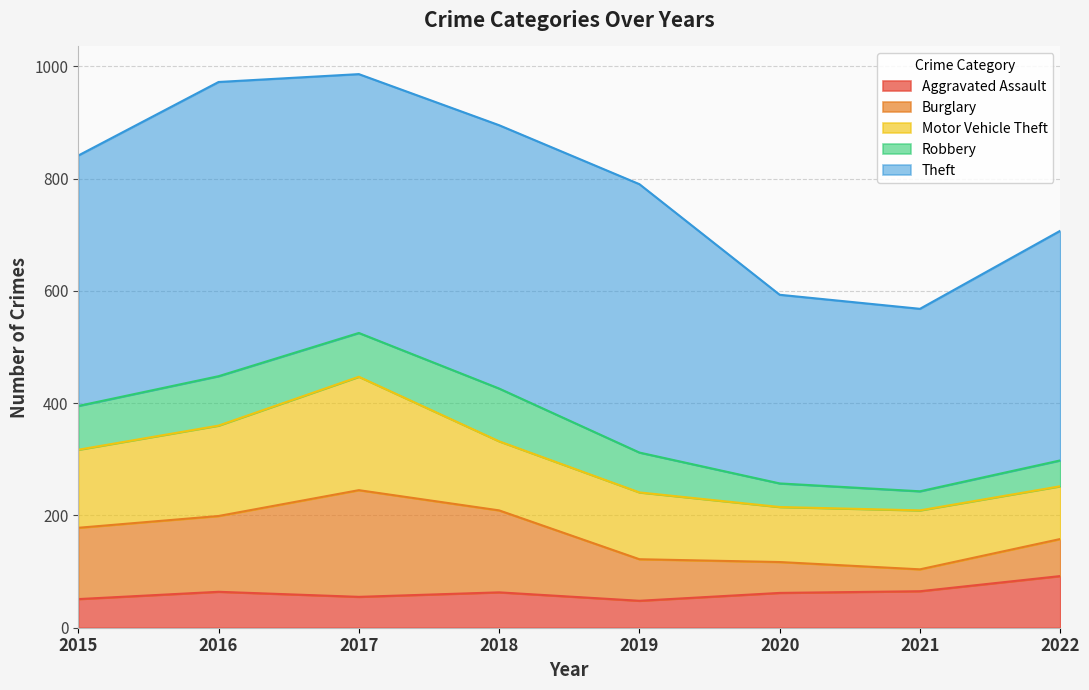

What is the maximum value for Burglary?

190